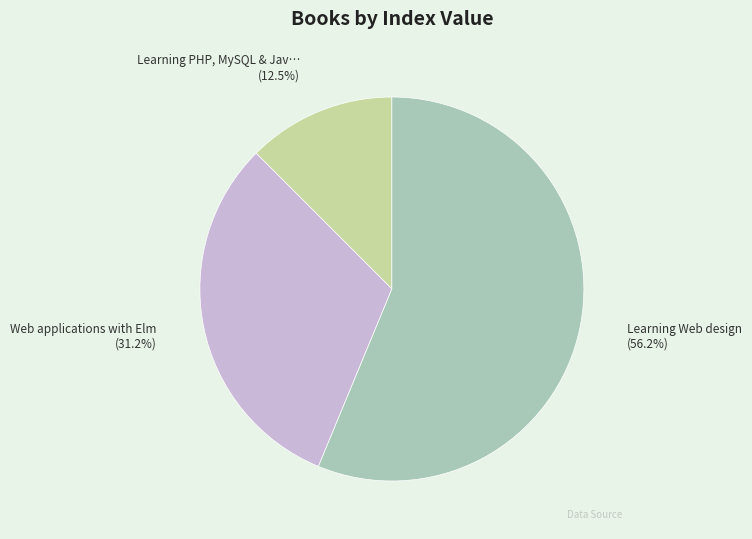

Is there a majority slice in this chart?

Yes